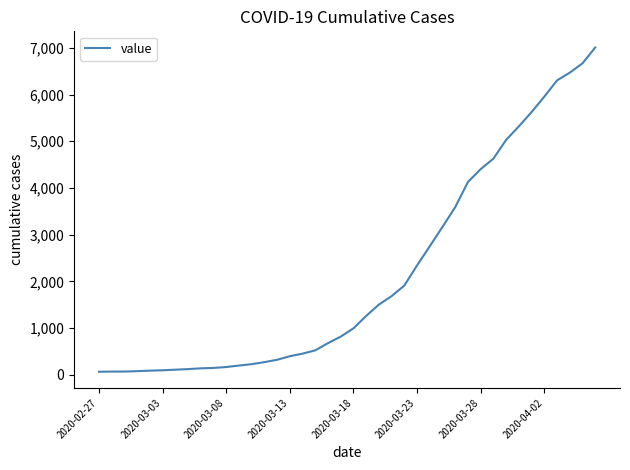

What is the greatest value displayed?

7007